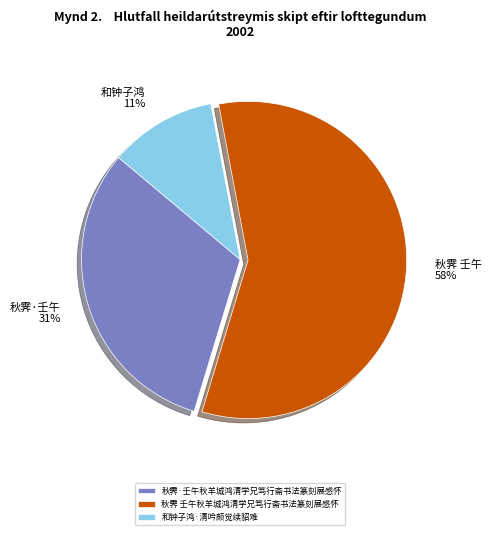

What is the ratio of the value at 和钟子鸿·清吟颇觉续貂难 to the value at 秋霁 壬午秋羊城鸿清学兄笃行斋书法篆刻展感怀?

0.2